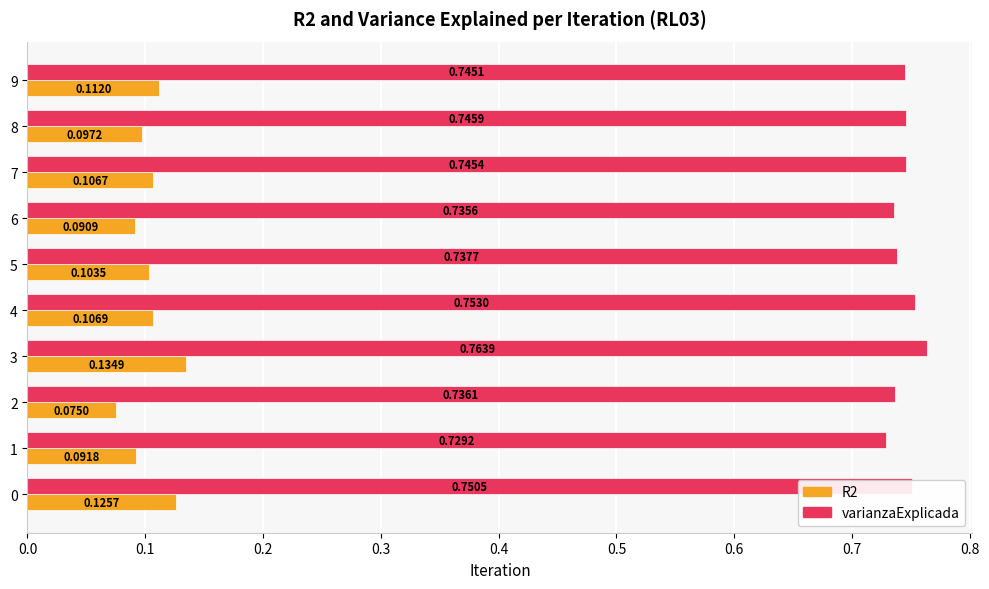

Is the value of varianzaExplicada at 0 greater than the value of R2 at 7?

Yes